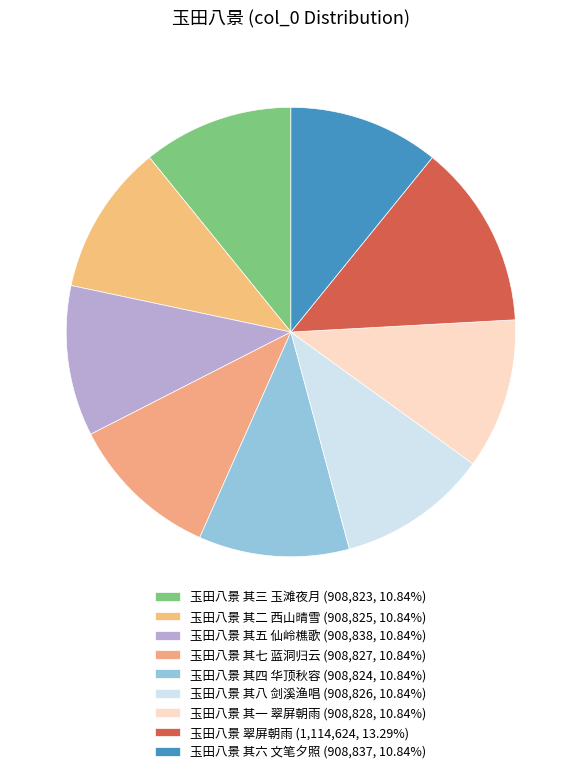

How many segments does this pie chart have?

9